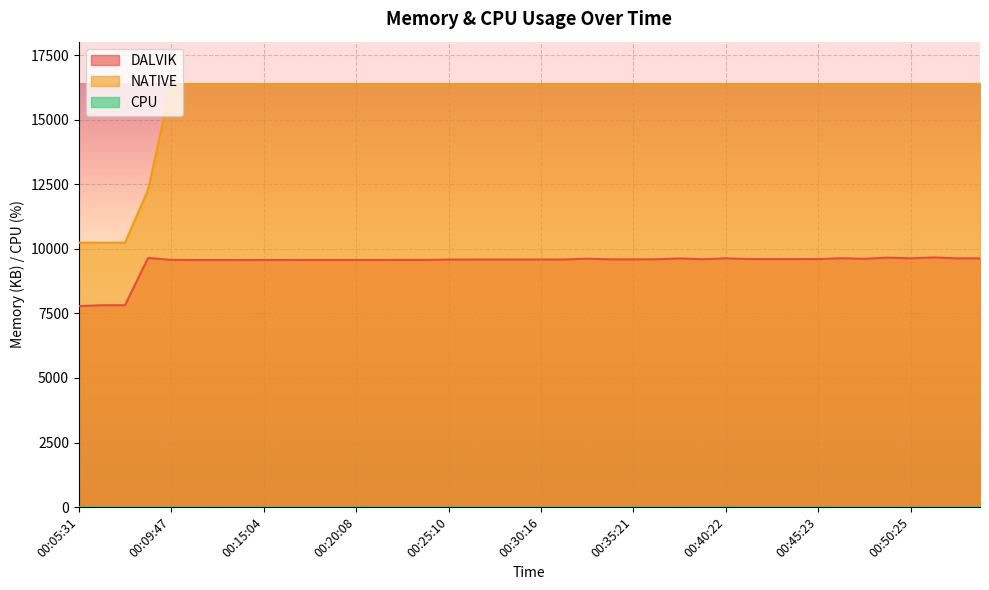

List the series in order of their peak value, lowest first.

CPU, DALVIK, NATIVE